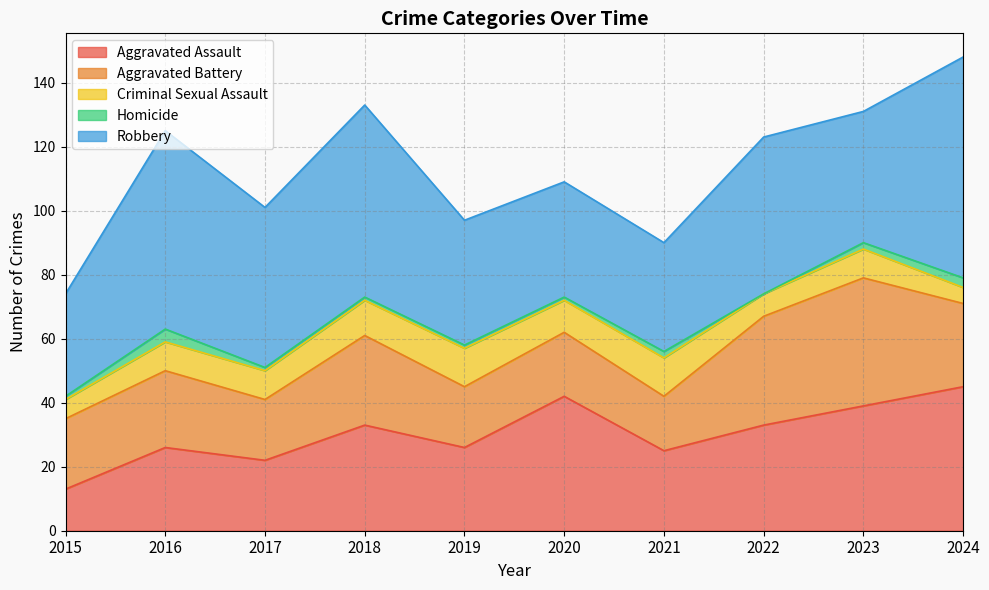

Is it true that Robbery equals 39 at 2019?

True